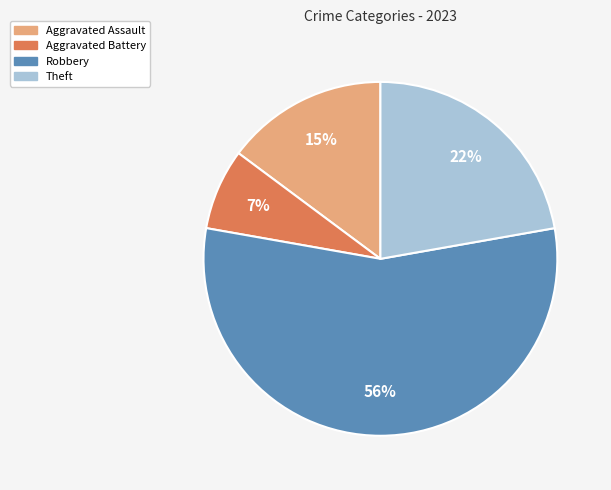

To the nearest percent, what is the average slice percentage?

25%